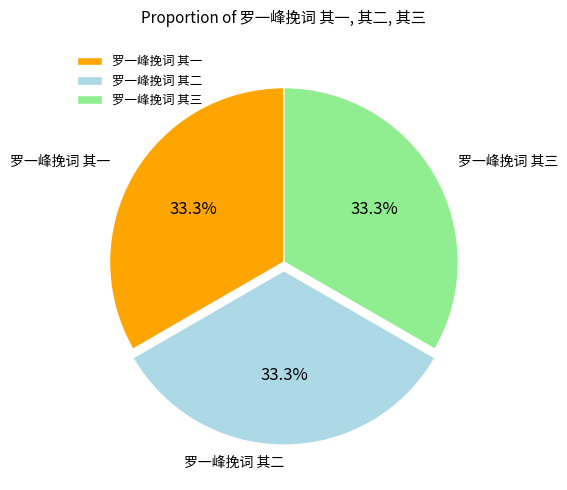

To the nearest percent, what percentage of the pie is 罗一峰挽词 其一?

33%